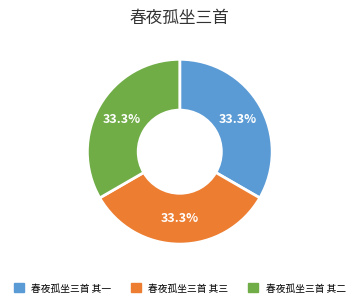

What is the ratio of the value at 春夜孤坐三首 其一 to the value at 春夜孤坐三首 其三?

1.0